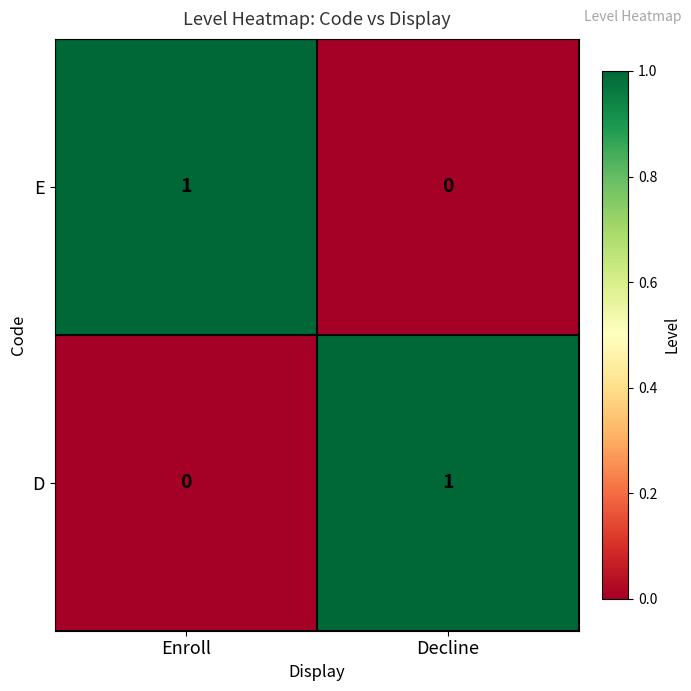

Is the value of E at Enroll greater than the value of D at Enroll?

Yes